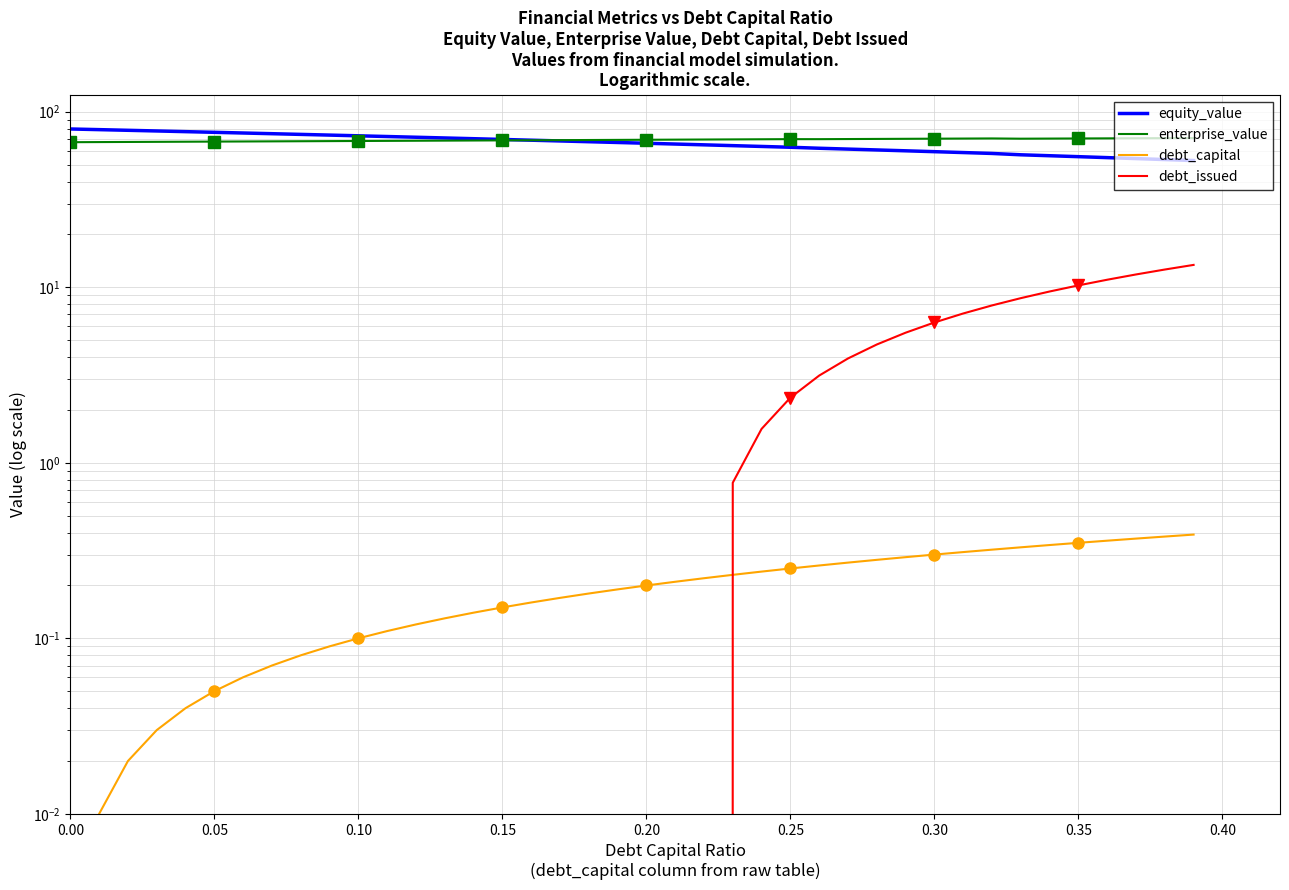

How many categories are shown in the chart?

40